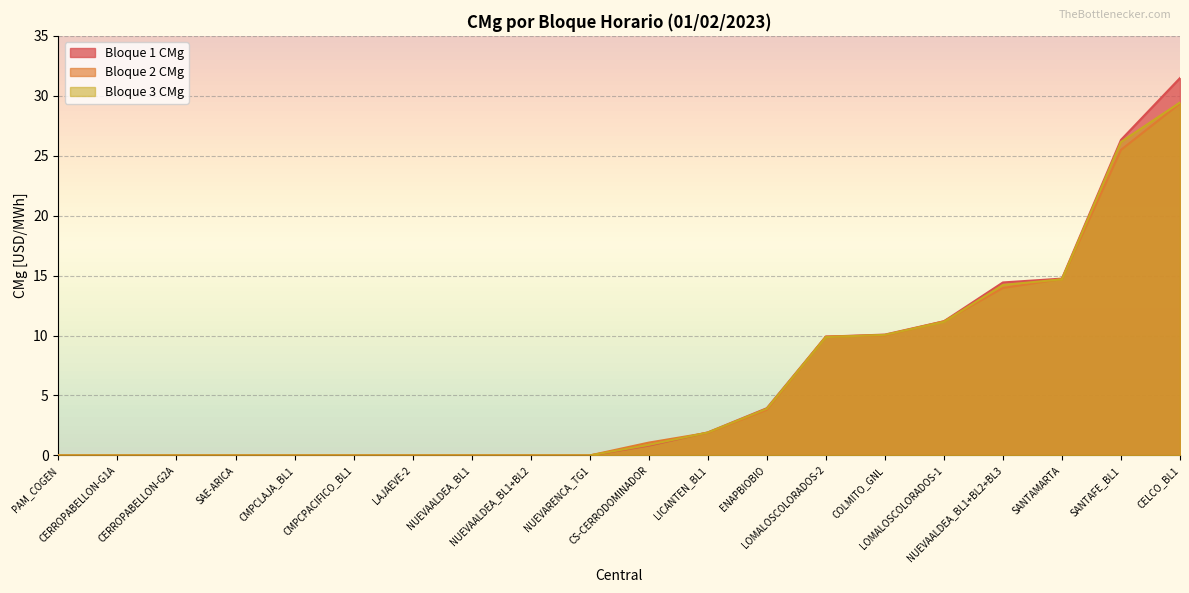

How many lines are shown in the chart?

3